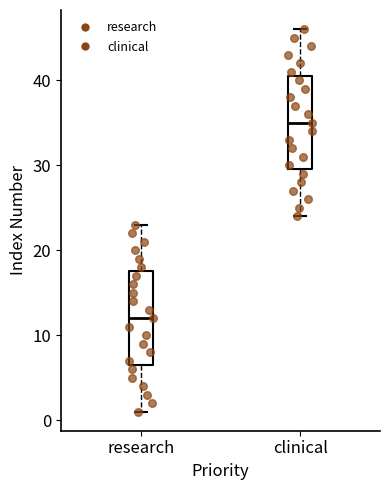

Which box's median line is the lowest?

research